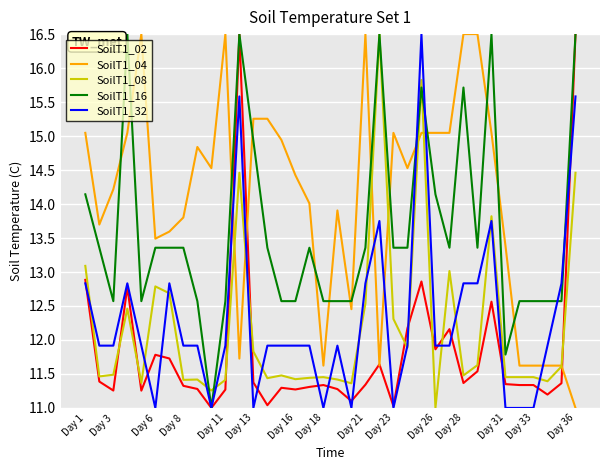

True or false: SoilT1_16 and SoilT1_04 cross at least once.

True